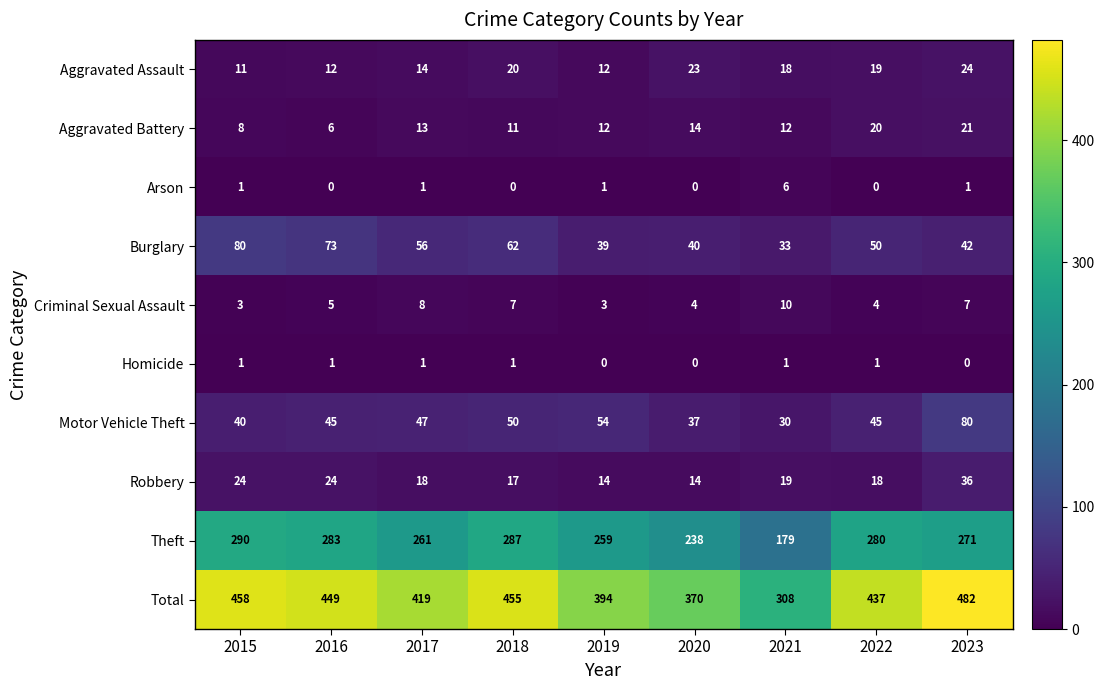

Which series has the largest total across all categories?

Total